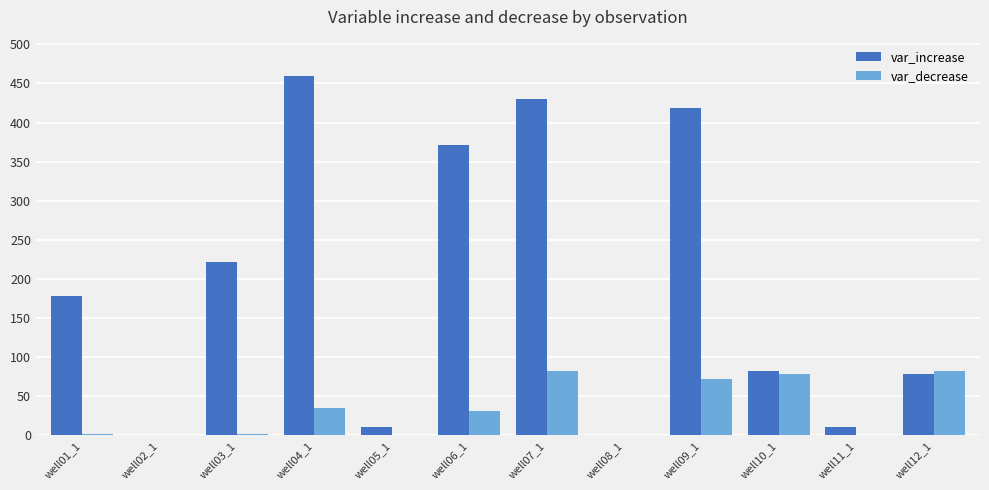

What is the spread (max minus min) of values at well06_1?

341.1